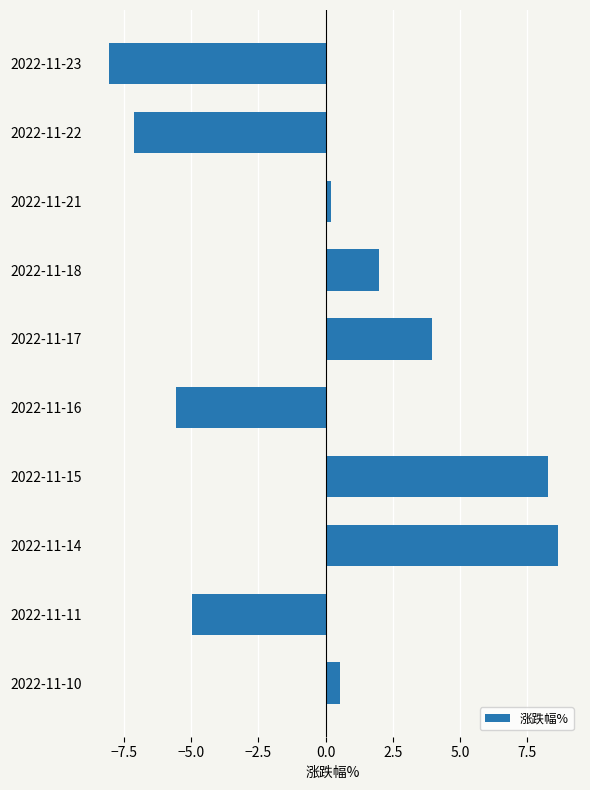

Approximately how many times larger is the value at 2022-11-18 compared to 2022-11-17?

0.5